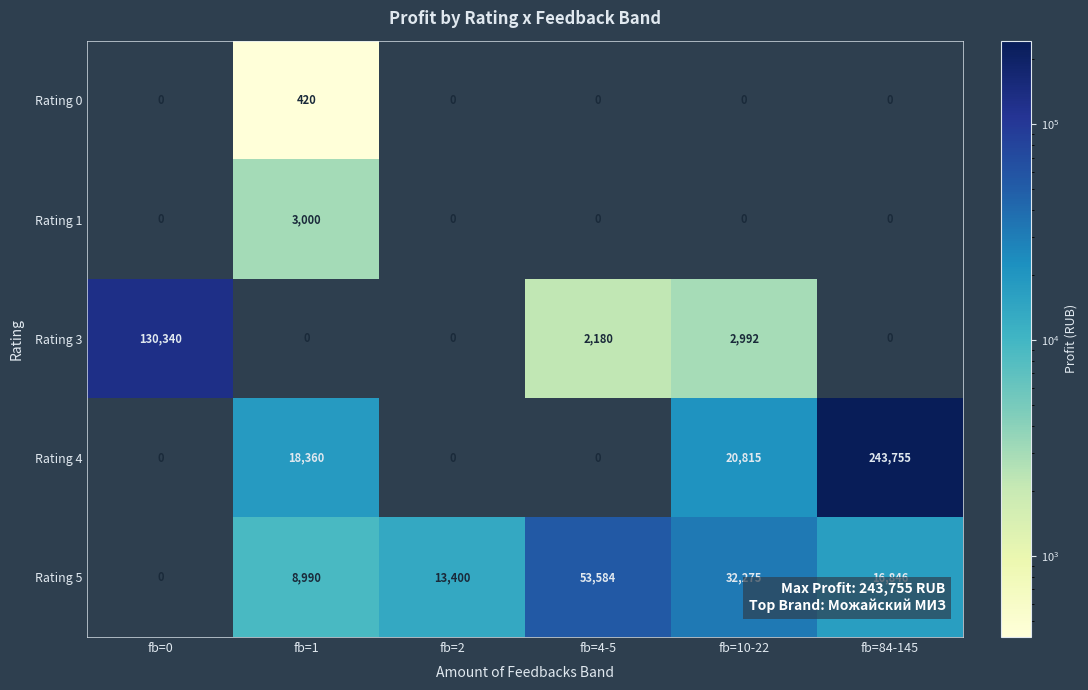

What is the sum of the Rating 3 values at fb=4-5 and fb=0?

132520